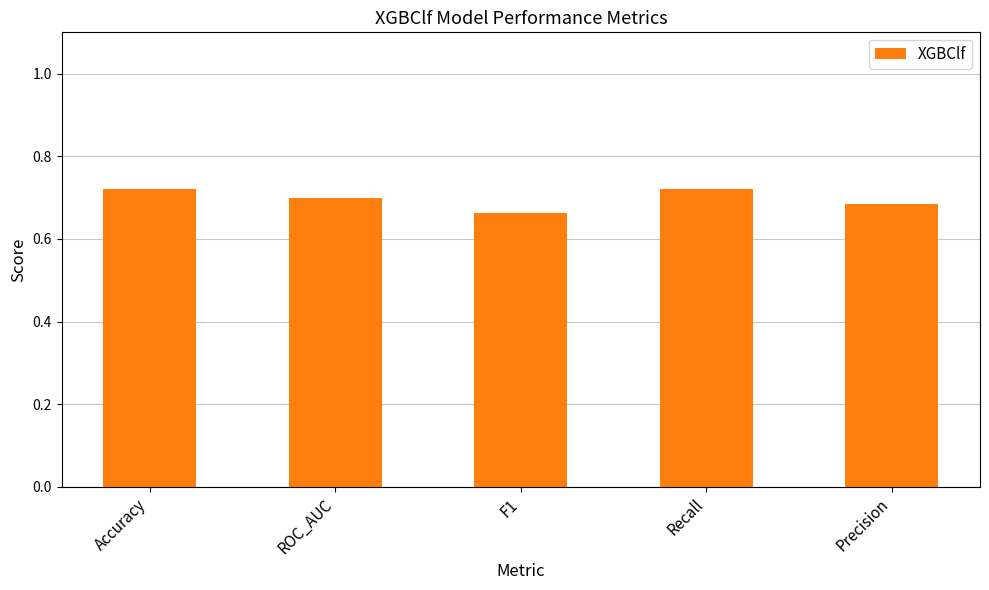

At which label is the value closest to 0?

F1